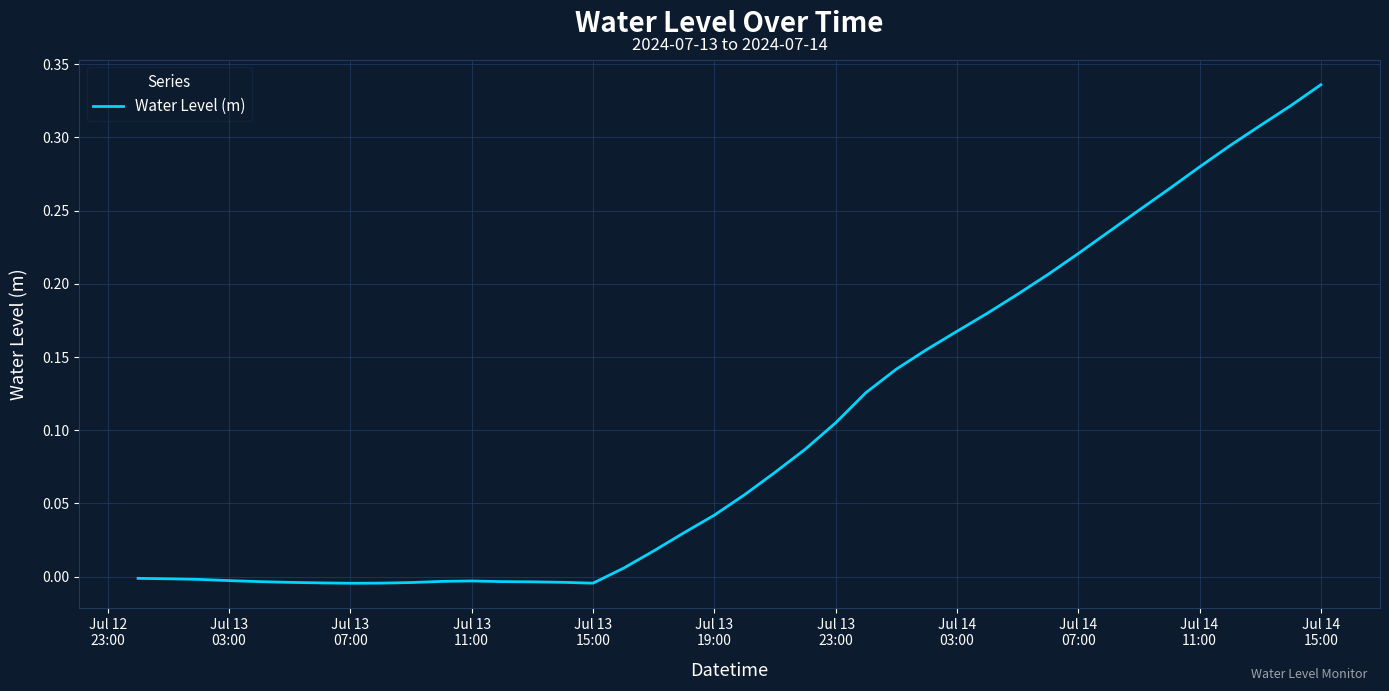

How many distinct data groups are displayed?

1